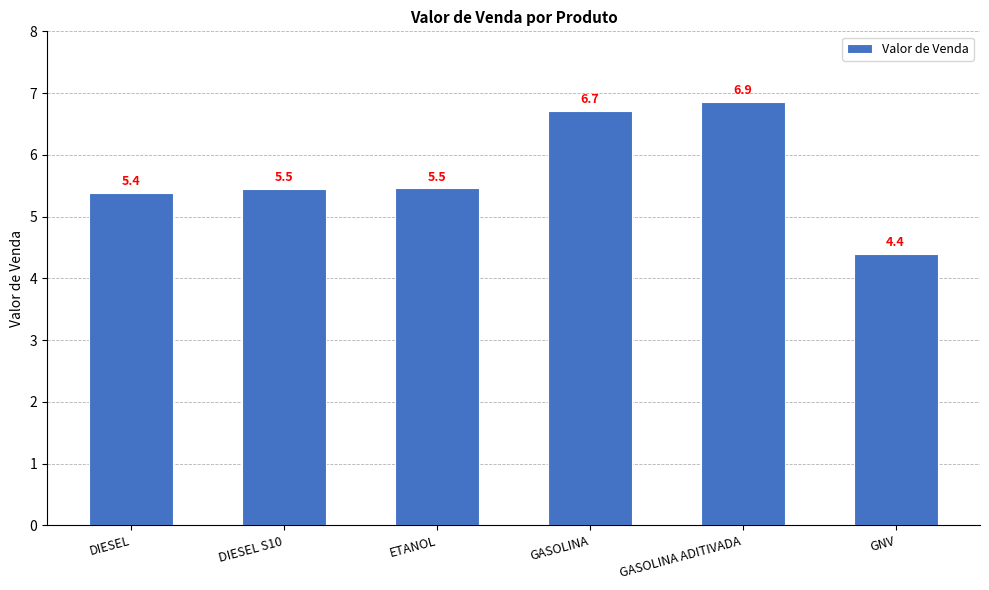

What is the sum of all values?

34.2